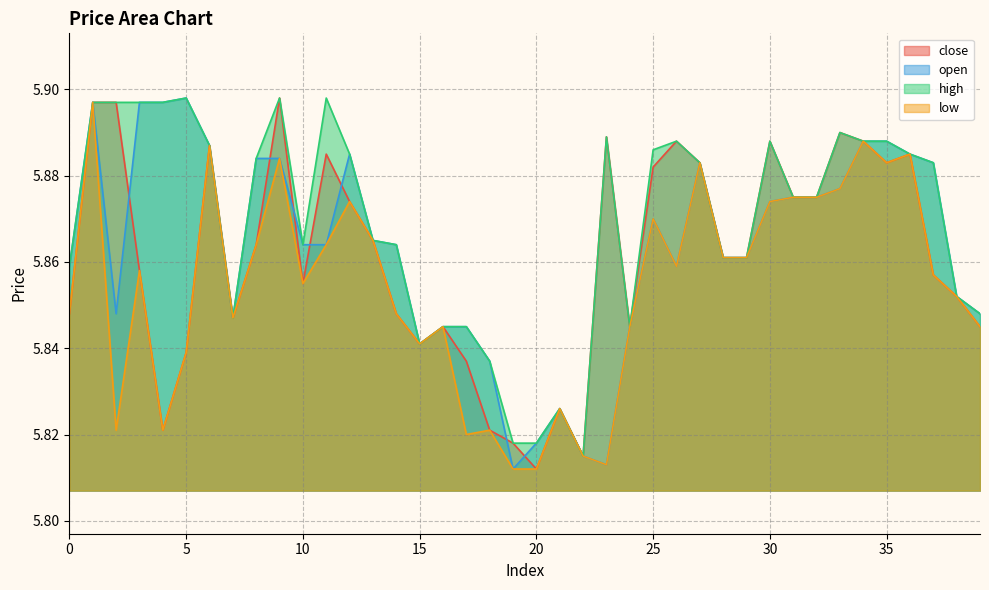

What is the minimum value for low?

5.8